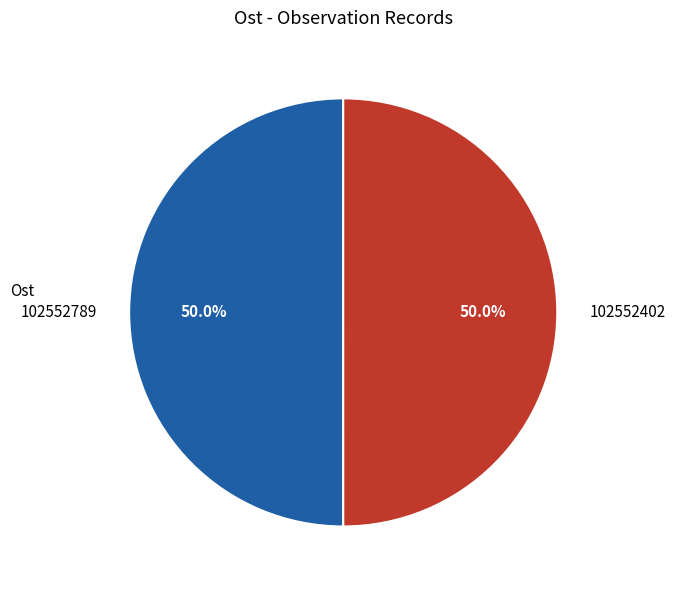

Approximately how many times larger is the value at 102552789 compared to 102552402?

1.0